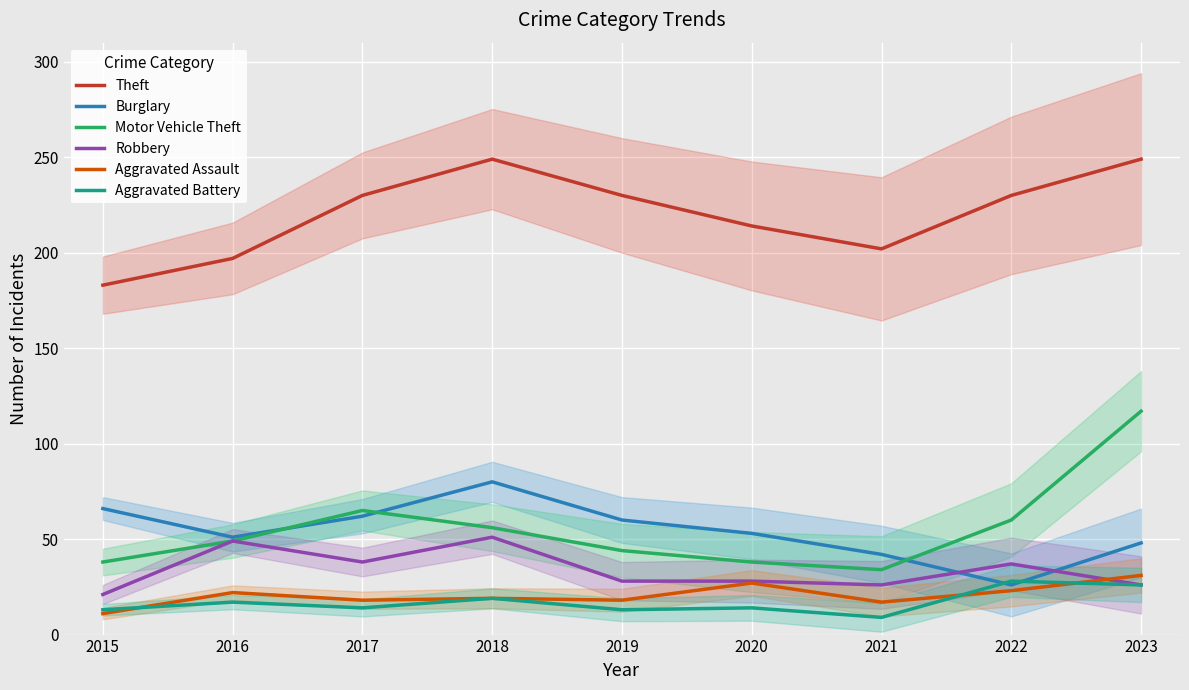

Reading left to right, transcribe all the data shown in this chart.

Theft: 2015=183	2016=197	2017=230	2018=249	2019=230	2020=214	2021=202	2022=230	2023=249
Burglary: 2015=66	2016=51	2017=62	2018=80	2019=60	2020=53	2021=42	2022=26	2023=48
Motor Vehicle Theft: 2015=38	2016=49	2017=65	2018=56	2019=44	2020=38	2021=34	2022=60	2023=117
Robbery: 2015=21	2016=49	2017=38	2018=51	2019=28	2020=28	2021=26	2022=37	2023=26
Aggravated Assault: 2015=11	2016=22	2017=18	2018=19	2019=18	2020=27	2021=17	2022=23	2023=31
Aggravated Battery: 2015=13	2016=17	2017=14	2018=19	2019=13	2020=14	2021=9	2022=28	2023=26